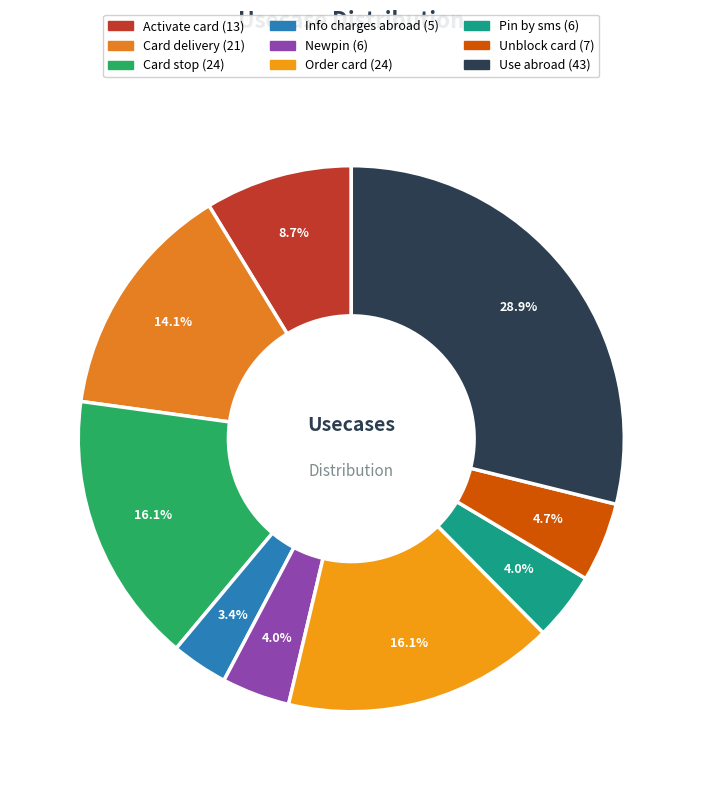

What percentage do Unblock card and Info charges abroad together represent?

8.1%